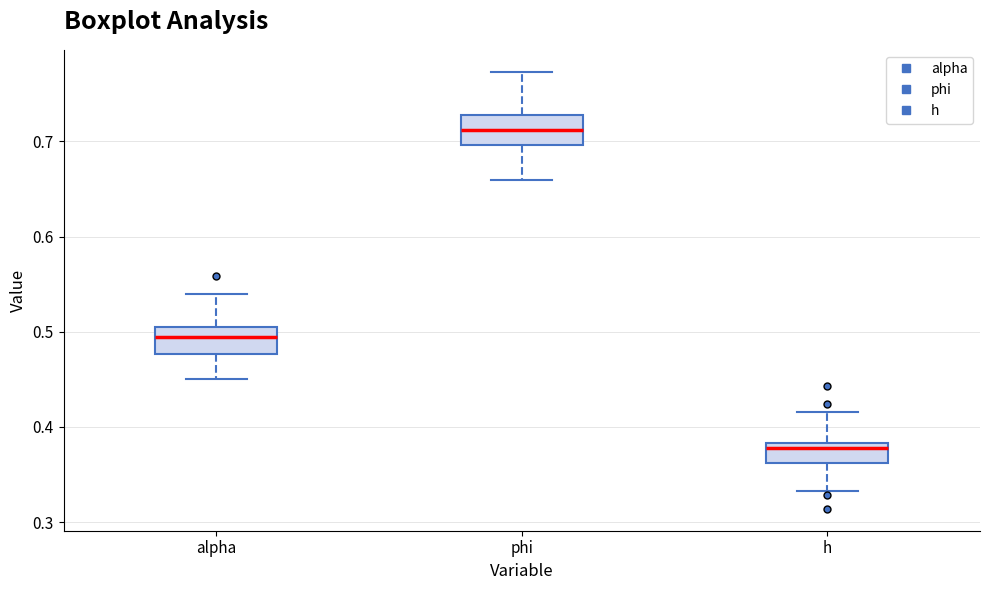

Reading left to right, read every box against the y-axis: the position of its median line, the range the box covers, and the ends of its whiskers. The values are not printed on the chart, so give them approximately, as read against the axis.

alpha: median 0.49, box 0.48 to 0.51, whiskers 0.45 to 0.54
phi: median 0.71, box 0.70 to 0.73, whiskers 0.66 to 0.77
h: median 0.38 (just below the box's upper edge), box 0.36 to 0.38, whiskers 0.33 to 0.42